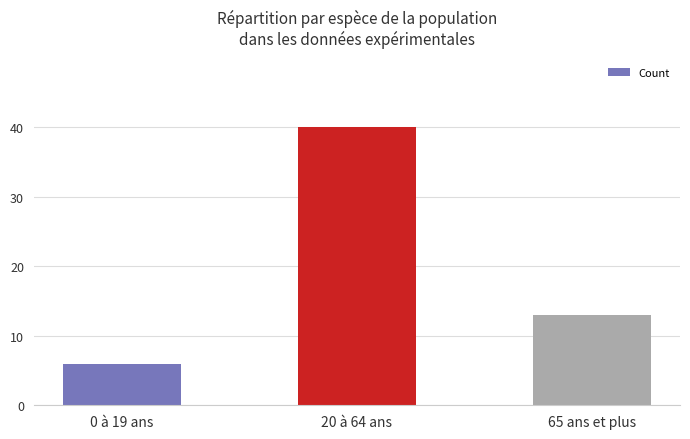

What is the greatest value displayed?

40